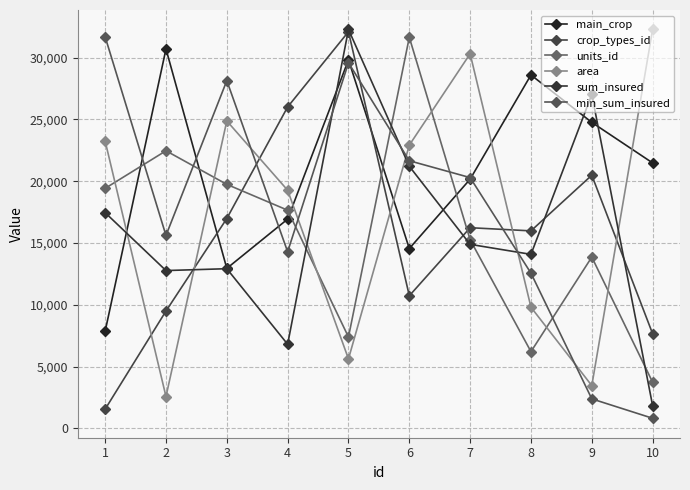

List the labels in order of units_id value, largest first.

6, 2, 3, 1, 4, 7, 9, 5, 8, 10